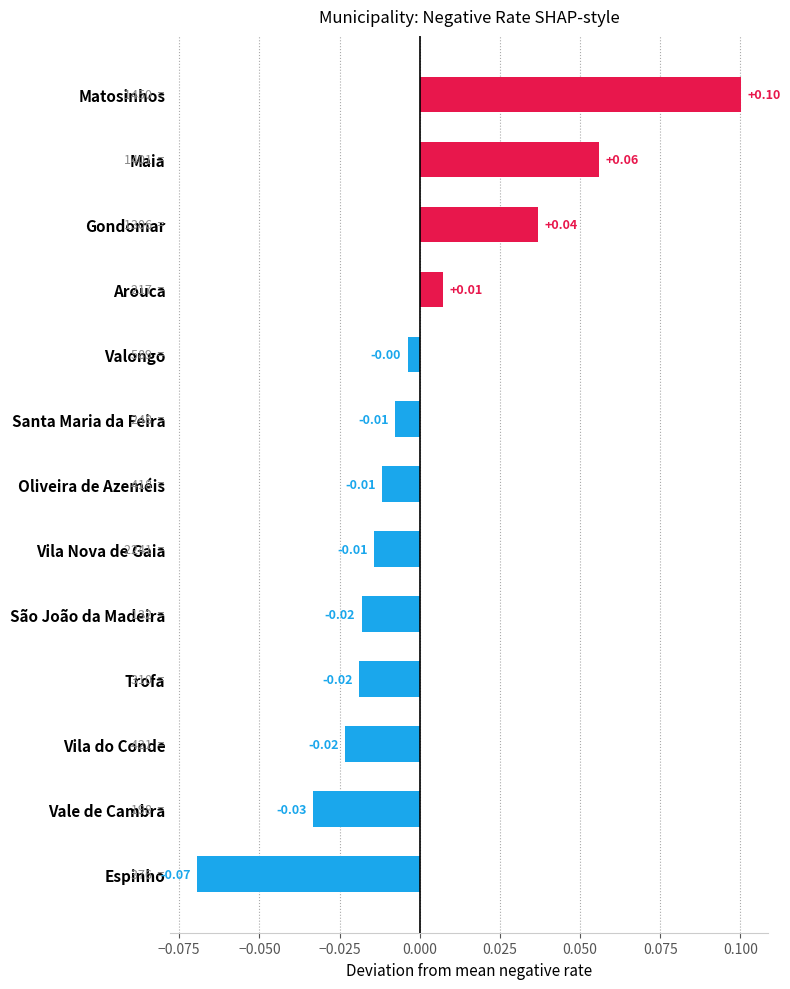

What is the change in value from Vila Nova de Gaia to Matosinhos?

+0.1